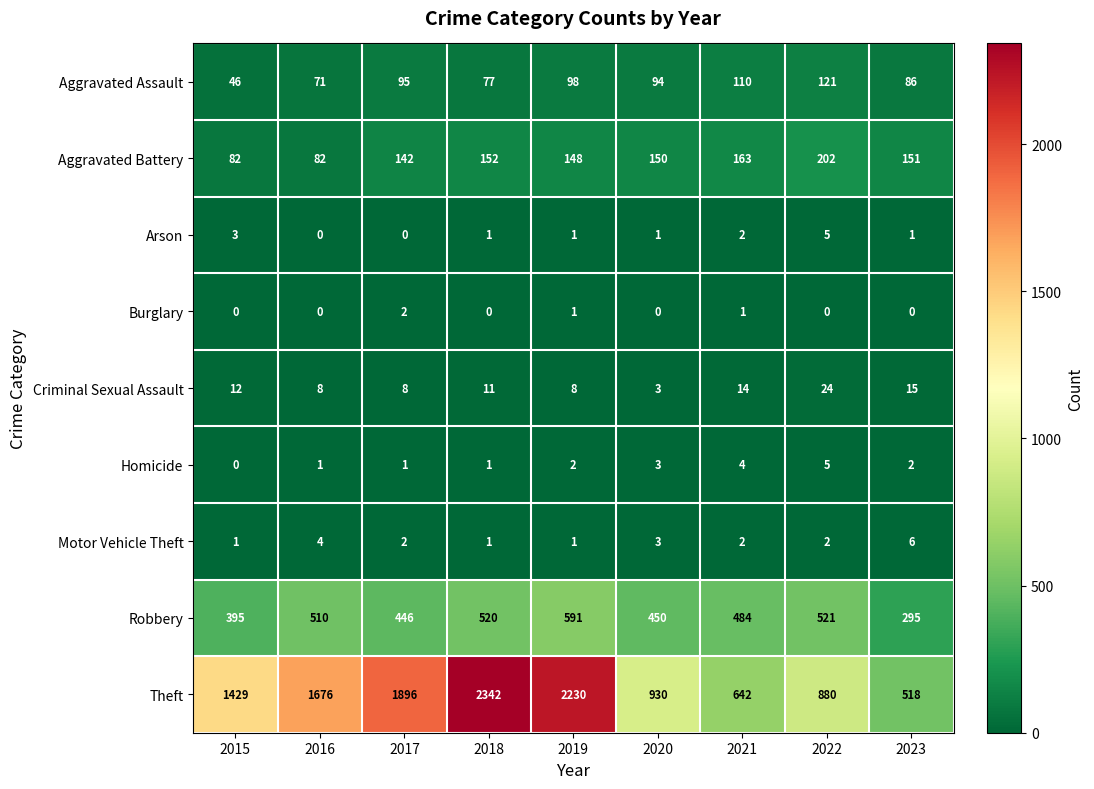

How many data points in Motor Vehicle Theft are less than 2?

3